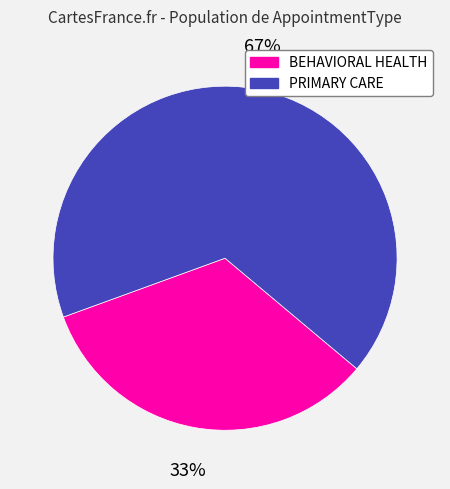

To the nearest percent, what is the combined percentage of PRIMARY CARE and BEHAVIORAL HEALTH?

100%